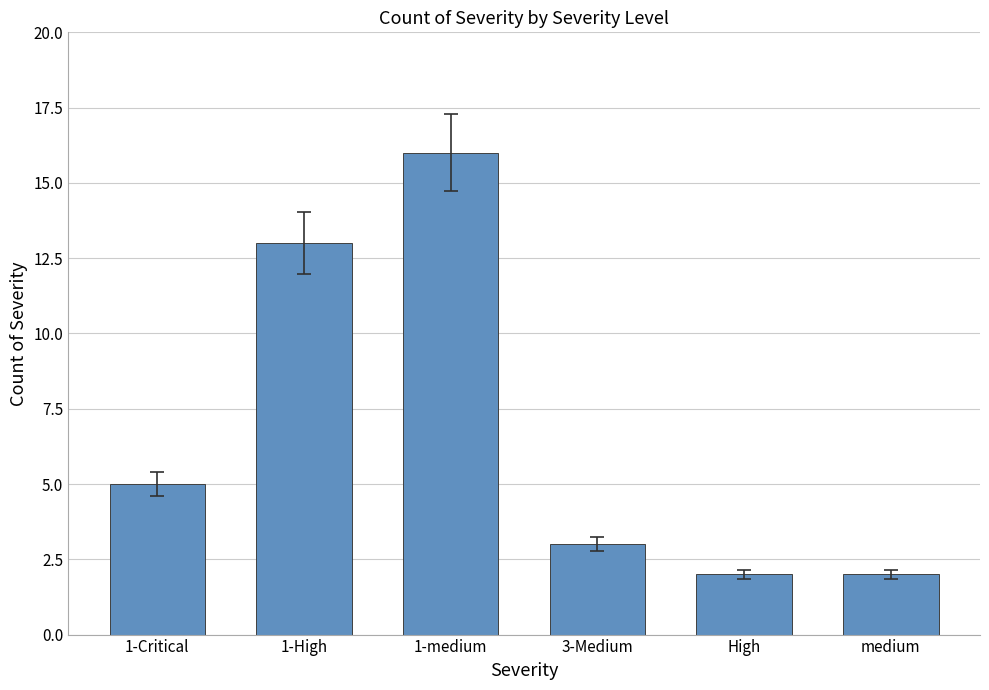

Are the bars horizontal?

No